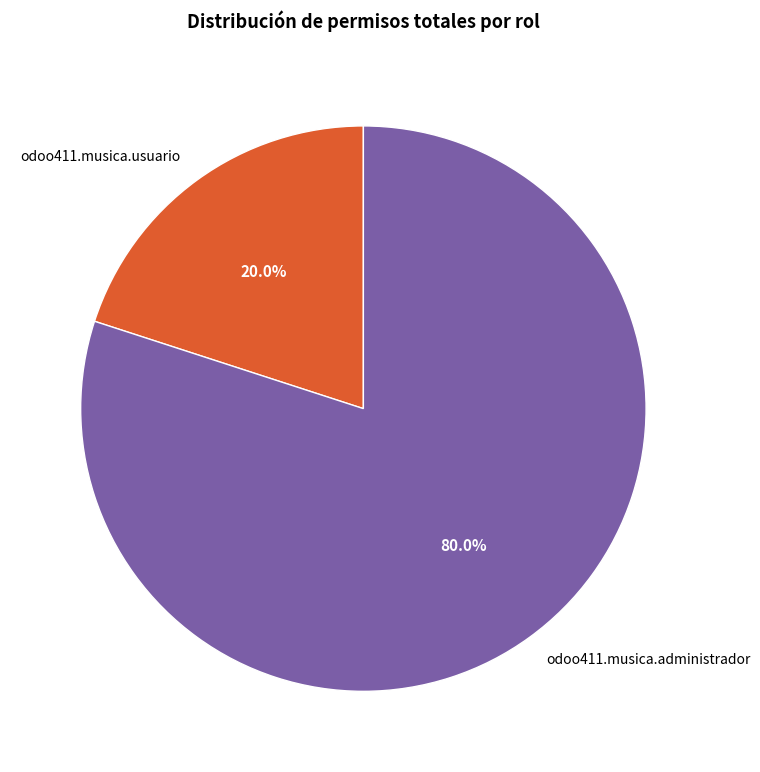

What is the majority slice?

odoo411.musica.administrador